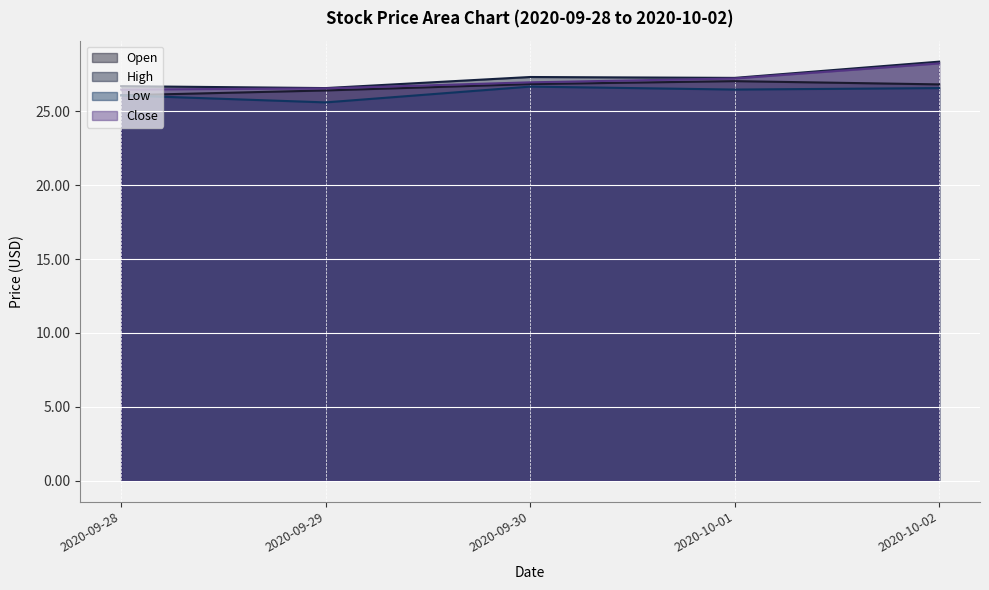

What is the highest value of the High series?

28.4